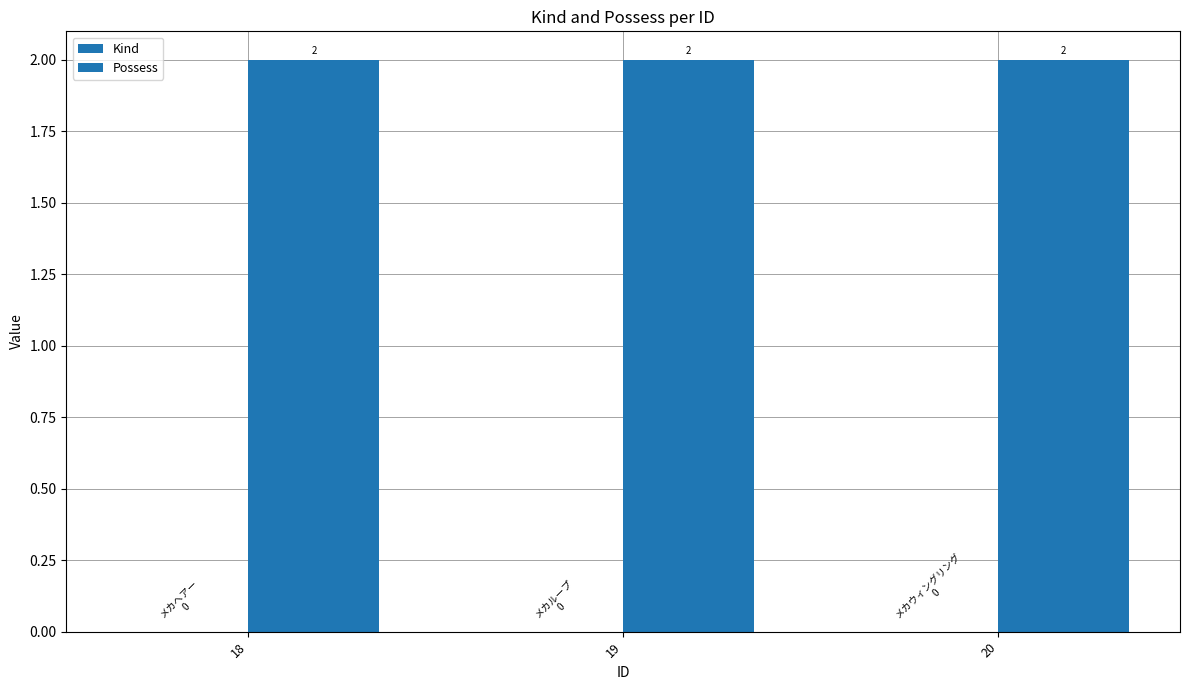

What is the total value across all series at 19?

2